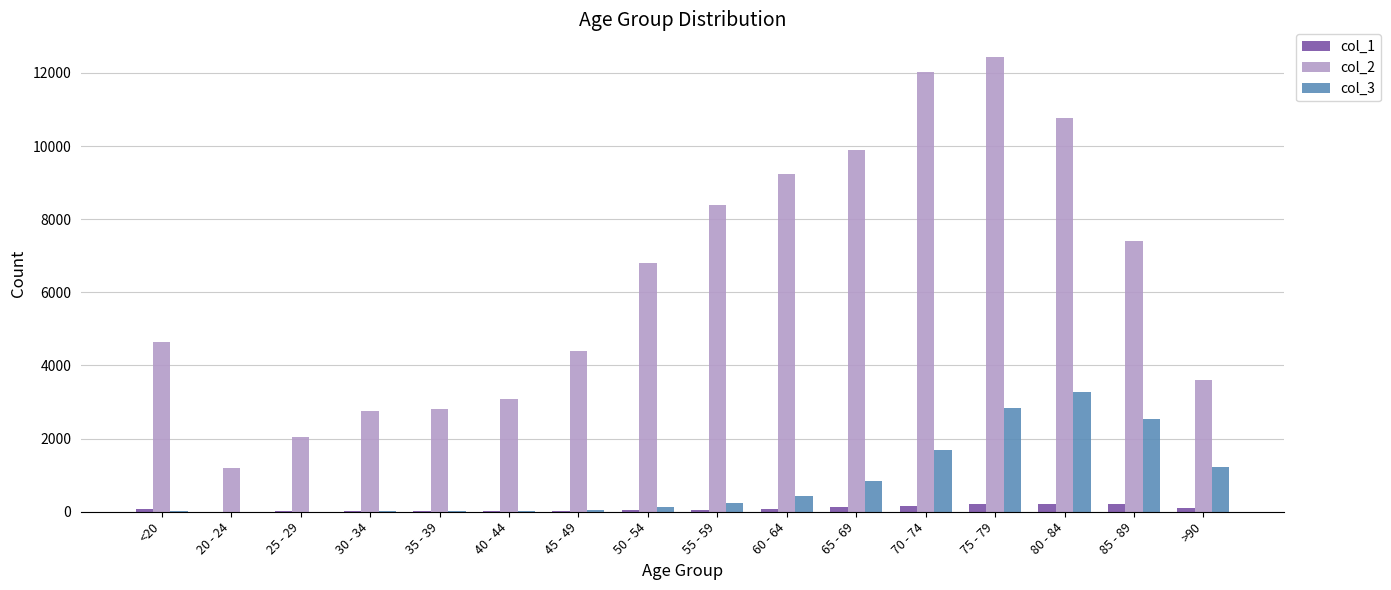

Is the value of col_2 at 65 - 69 greater than the value of col_1 at 30 - 34?

Yes